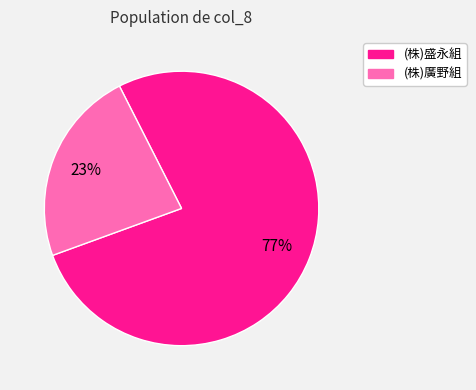

What is the ratio of the value at (株)盛永組 to the value at (株)廣野組?

3.3